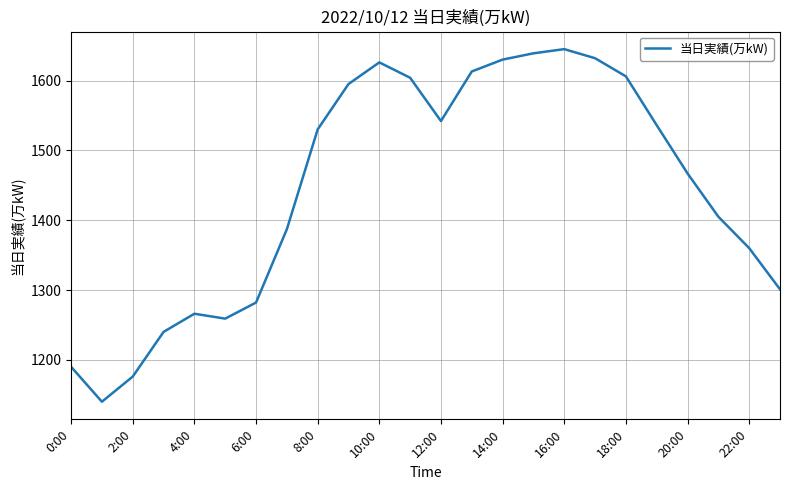

What is the average value?

1445